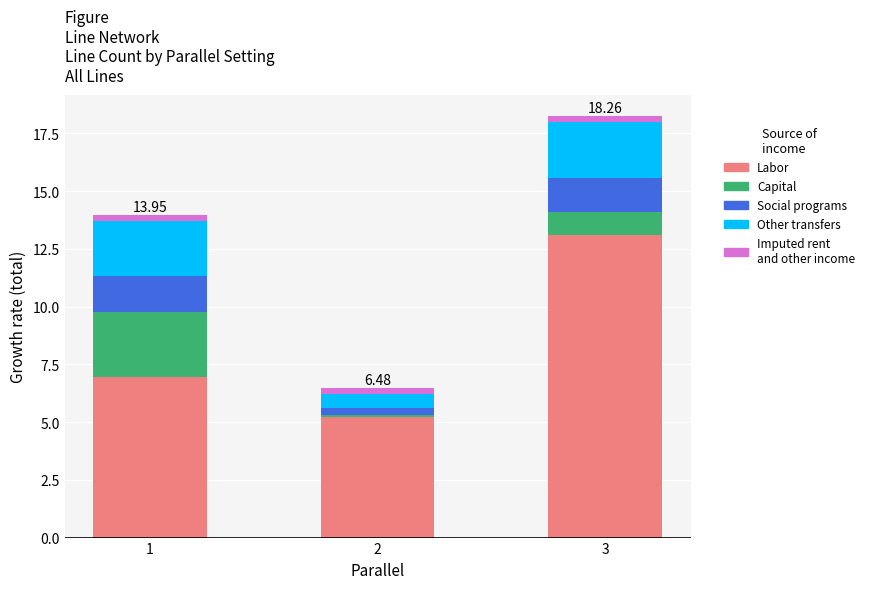

At which category is the sum across all series the highest?

3